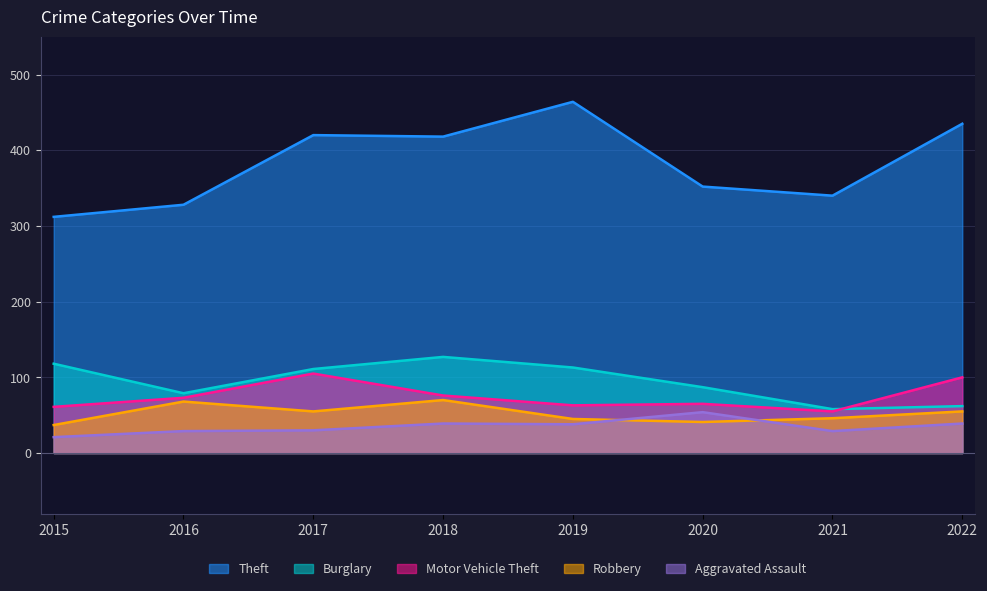

True or false: Burglary and Theft intersect in this chart.

False